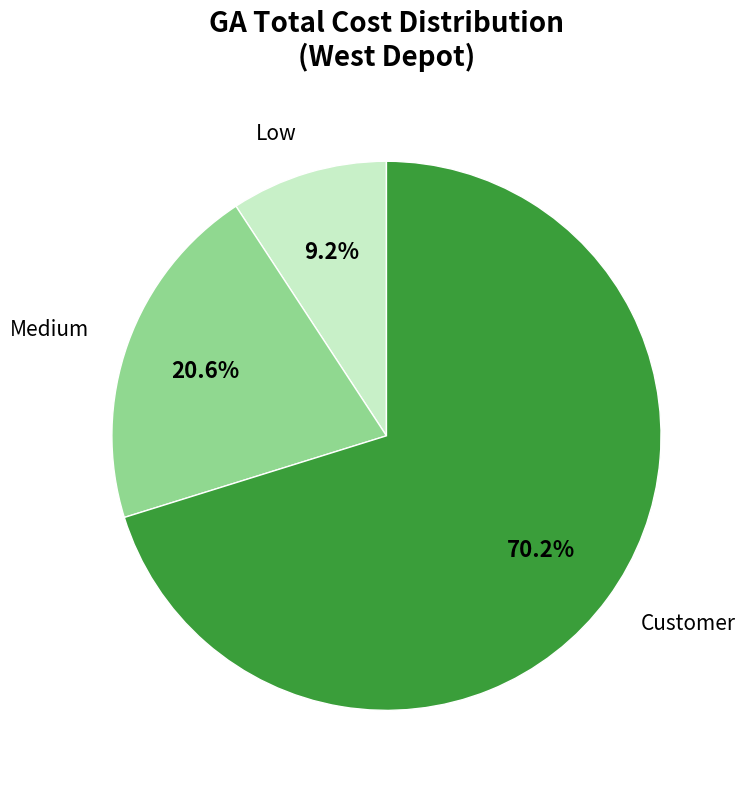

Between Low and Medium, which is larger?

Medium